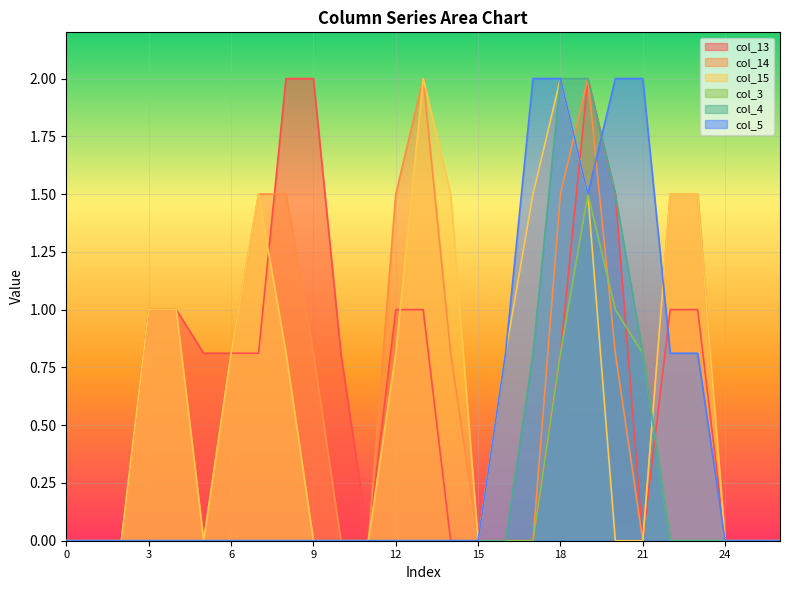

True or false: col_3 and col_15 cross at least once.

True